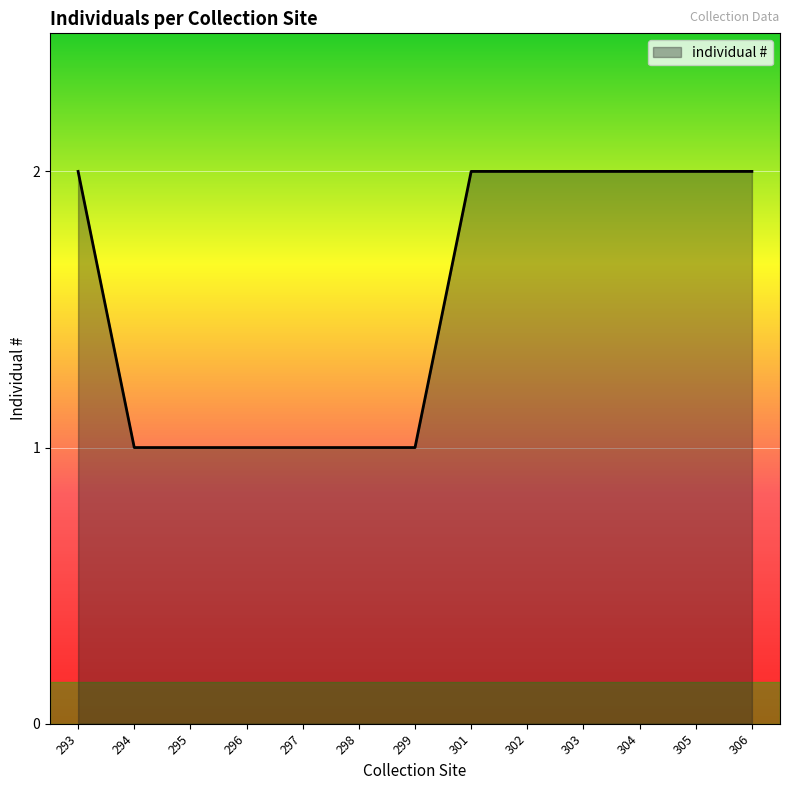

Approximately how many times larger is the value at 297 compared to 304?

0.5